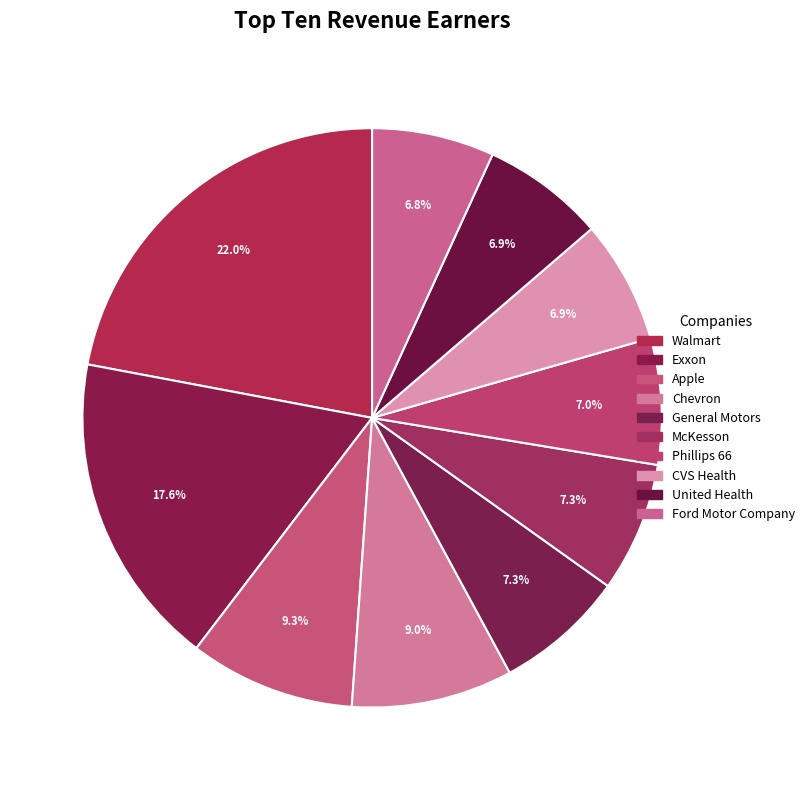

Which category has the smallest portion of the pie?

Ford Motor Company